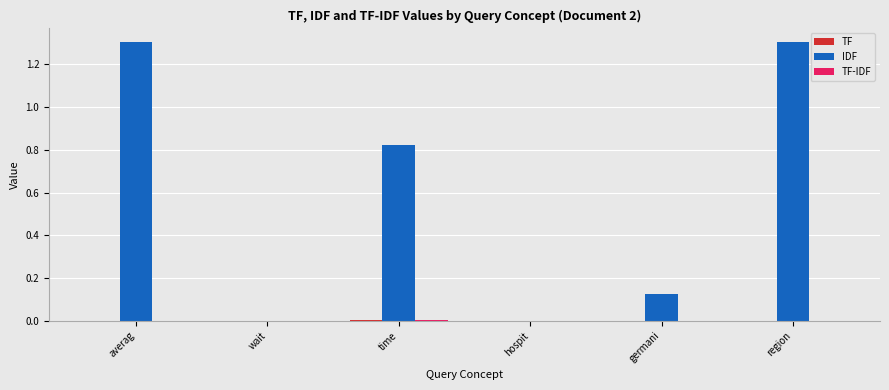

What is the greatest value displayed?

1.3